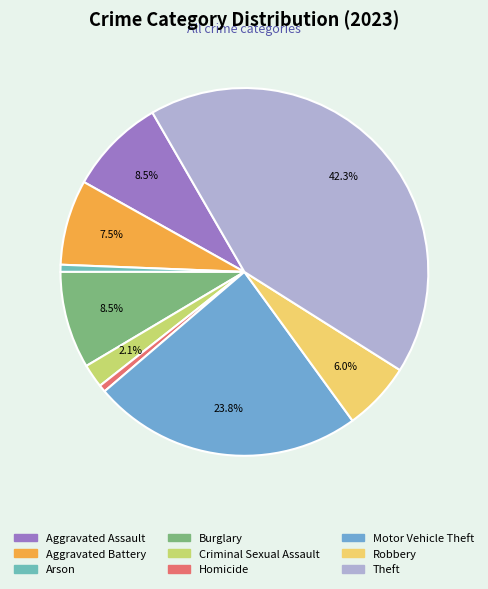

Rank the categories by value from highest to lowest.

Theft, Motor Vehicle Theft, Aggravated Assault, Burglary, Aggravated Battery, Robbery, Criminal Sexual Assault, Arson, Homicide